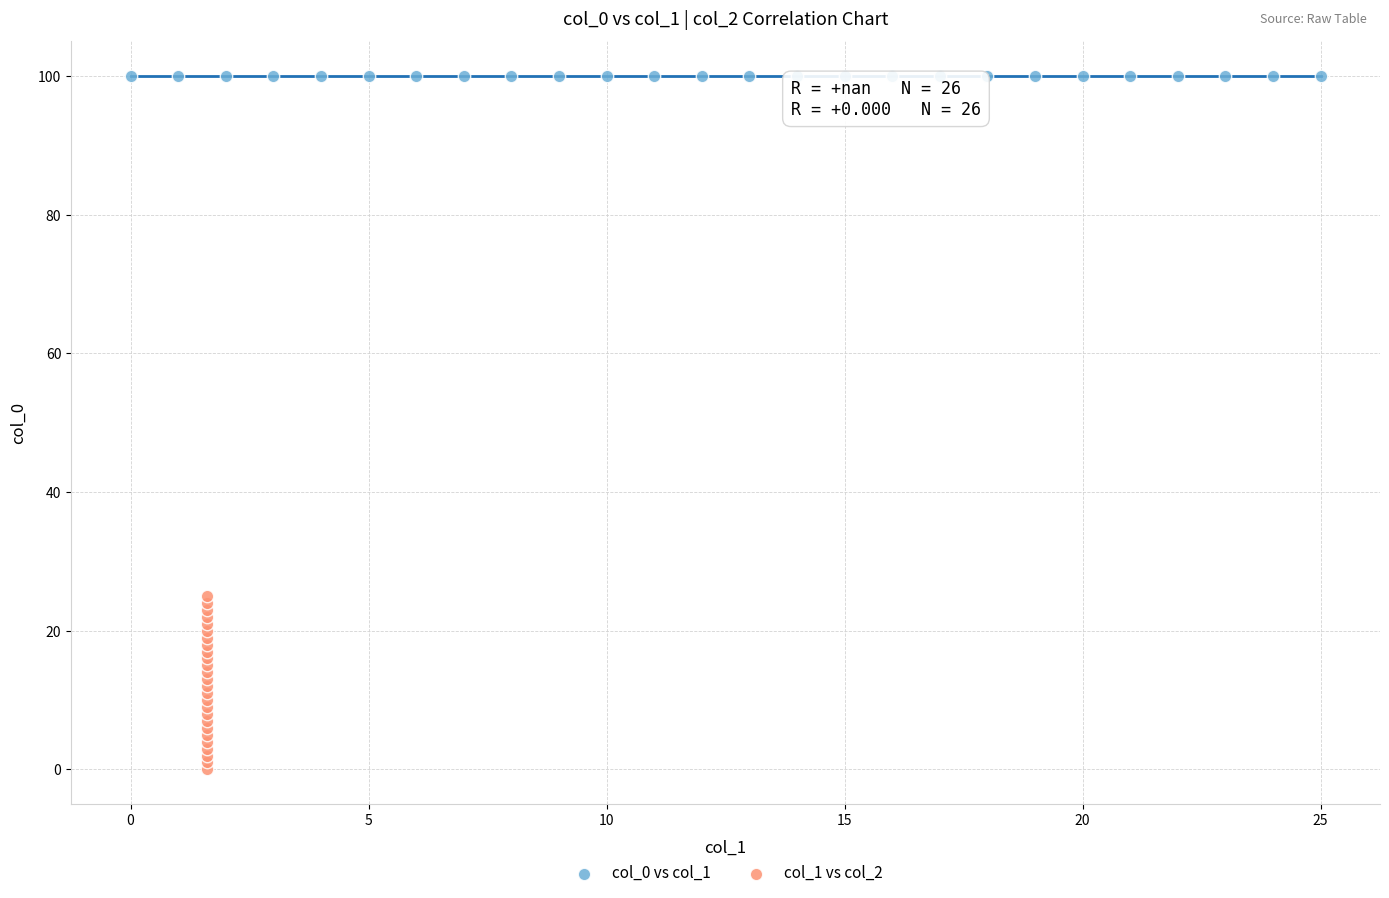

Which series contains the highest Y value?

col_0 vs col_1